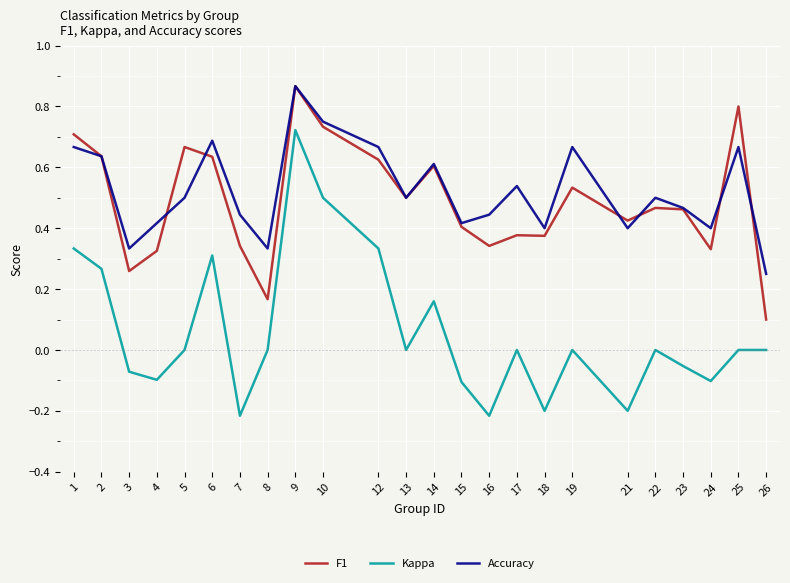

Which series changed the most between 12 and 26?

F1